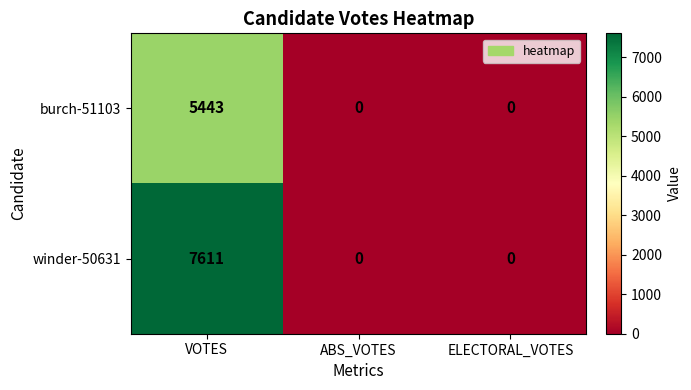

What is the difference between the maximum and second lowest values in the burch-51103 series?

5443